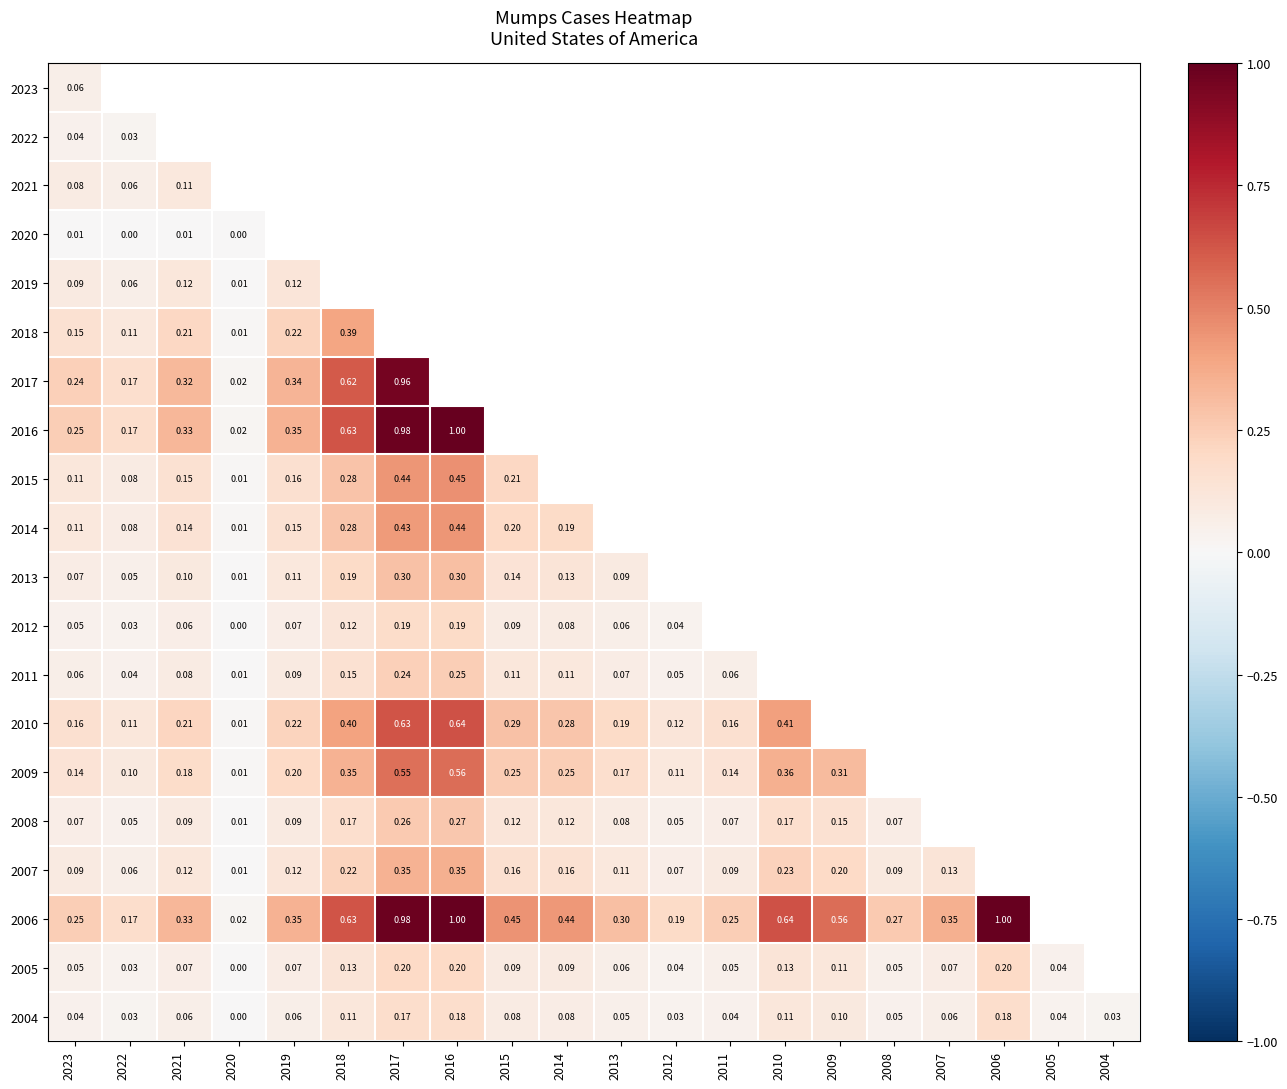

Which category has the lowest value across all series?

2020